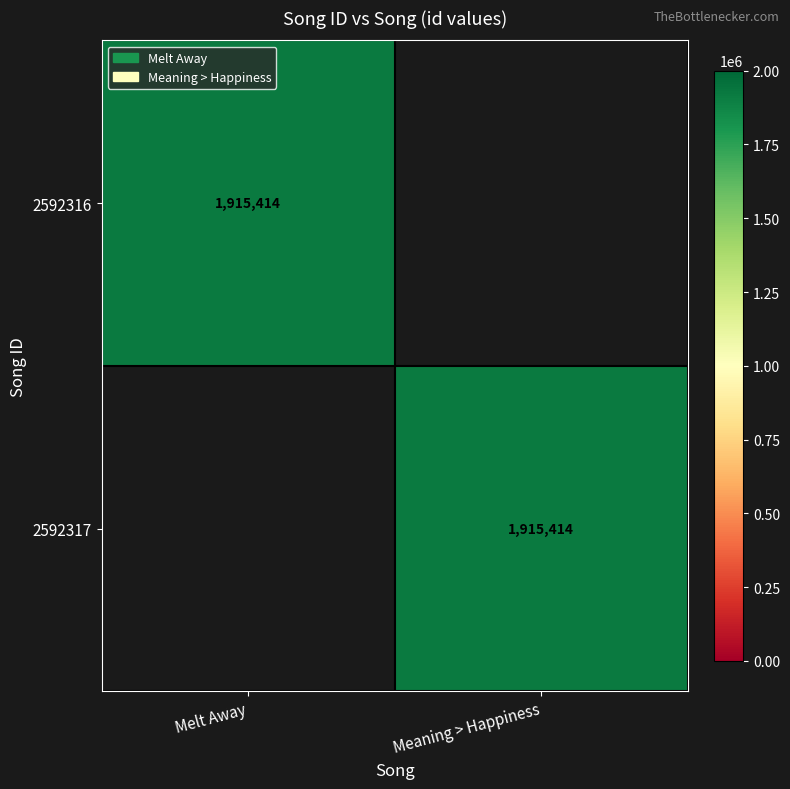

The value of 2592317 at Meaning > Happiness is 2972805. True or false?

False